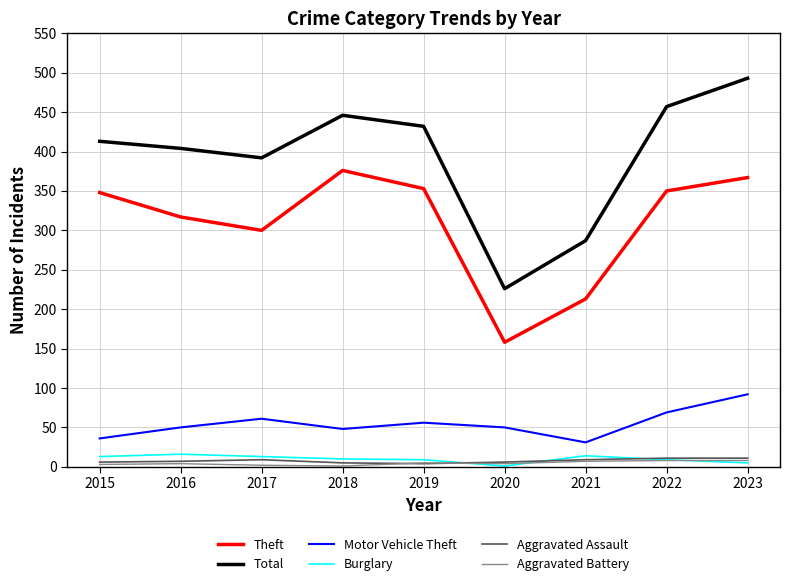

Which series has the widest spread of values?

Total